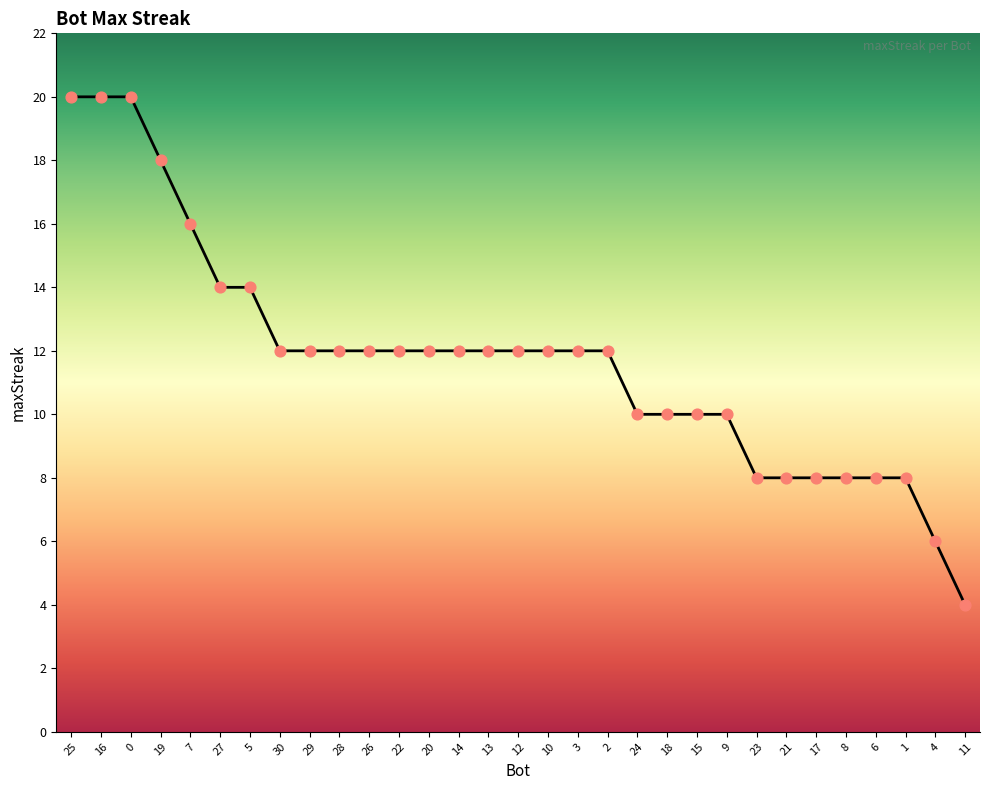

Approximately how many times larger is the value at 18 compared to 30?

0.8